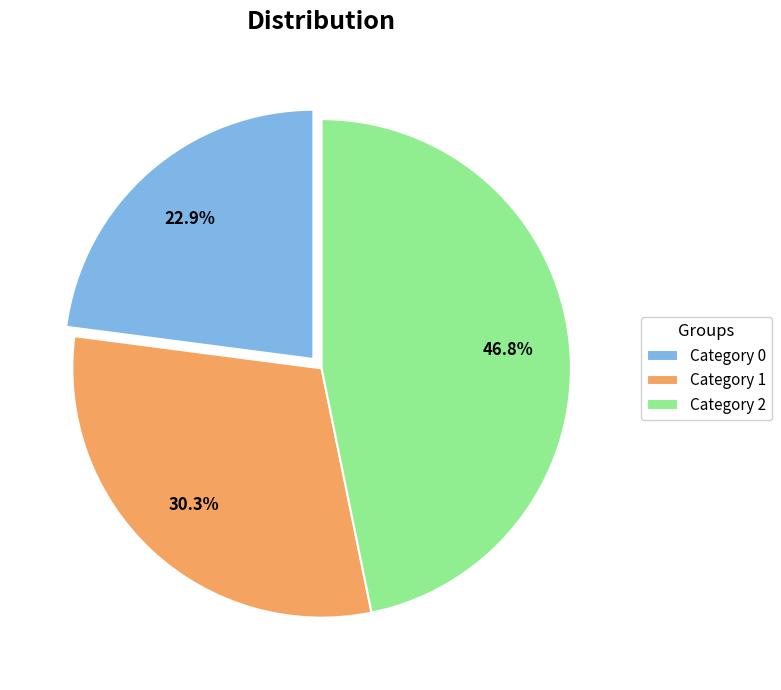

Rank the categories by value from lowest to highest.

Category 0, Category 1, Category 2